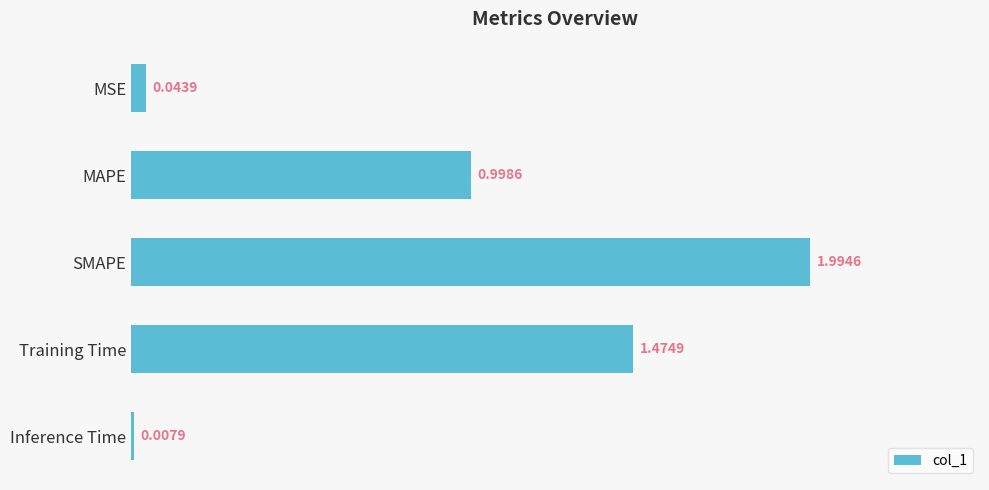

Rank the categories by value from highest to lowest.

SMAPE, Training Time, MAPE, MSE, Inference Time